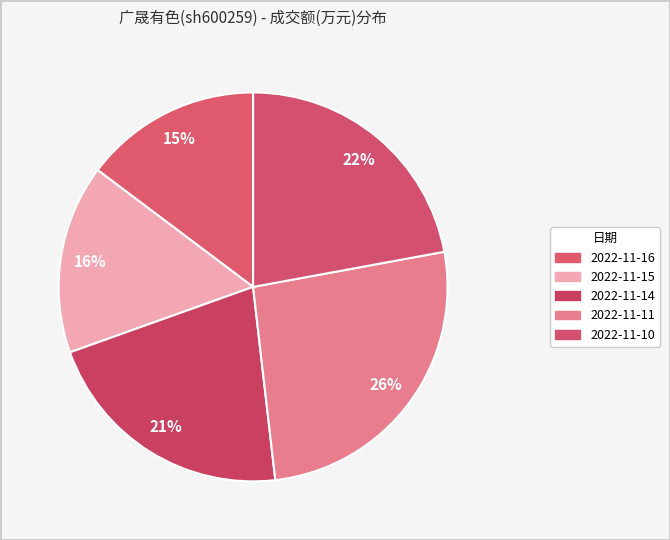

Does any single category account for the majority?

No